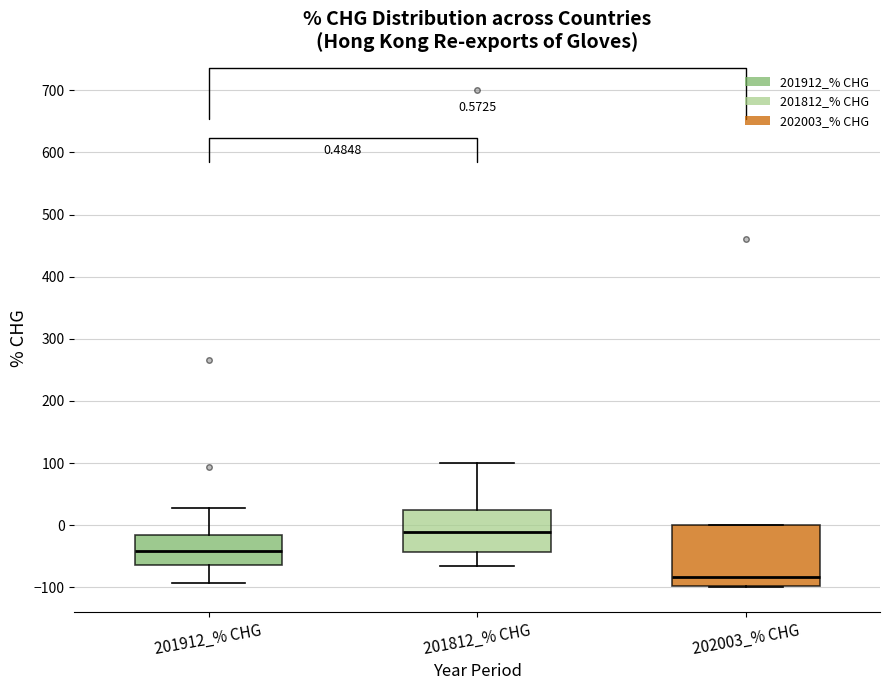

Which box's median line is the lowest?

202003_% CHG